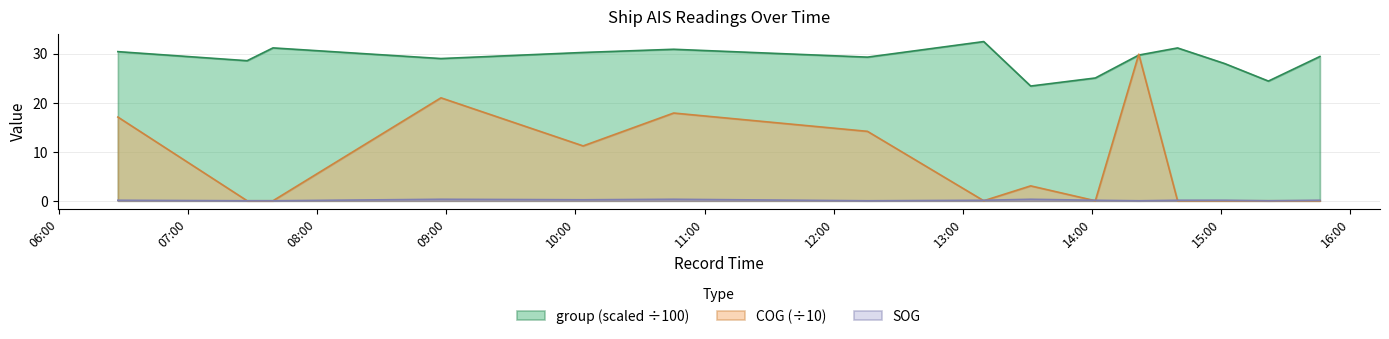

Which series ends up on top after the final intersection of SOG and COG?

SOG